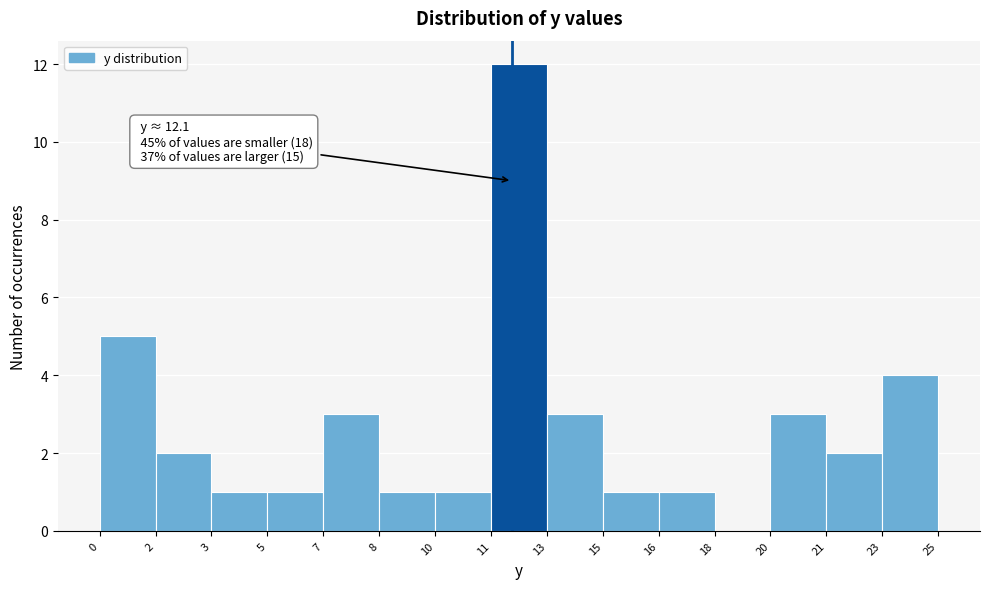

Reading left to right, transcribe all the data shown in this chart.

0=5	2=2	3=1	5=1	7=3	8=1	10=1	11=12	13=3	15=1	16=1	18=0	20=3	21=2	23=4